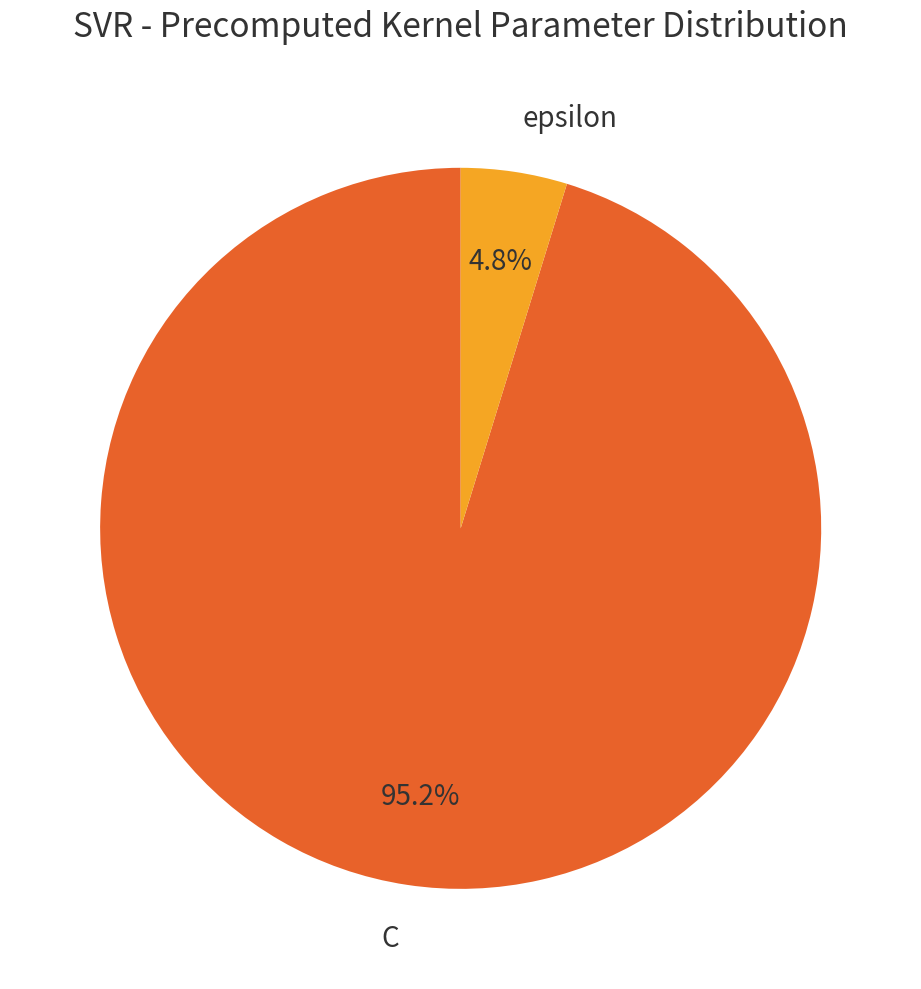

What percentage is the epsilon slice, to the nearest percent?

5%